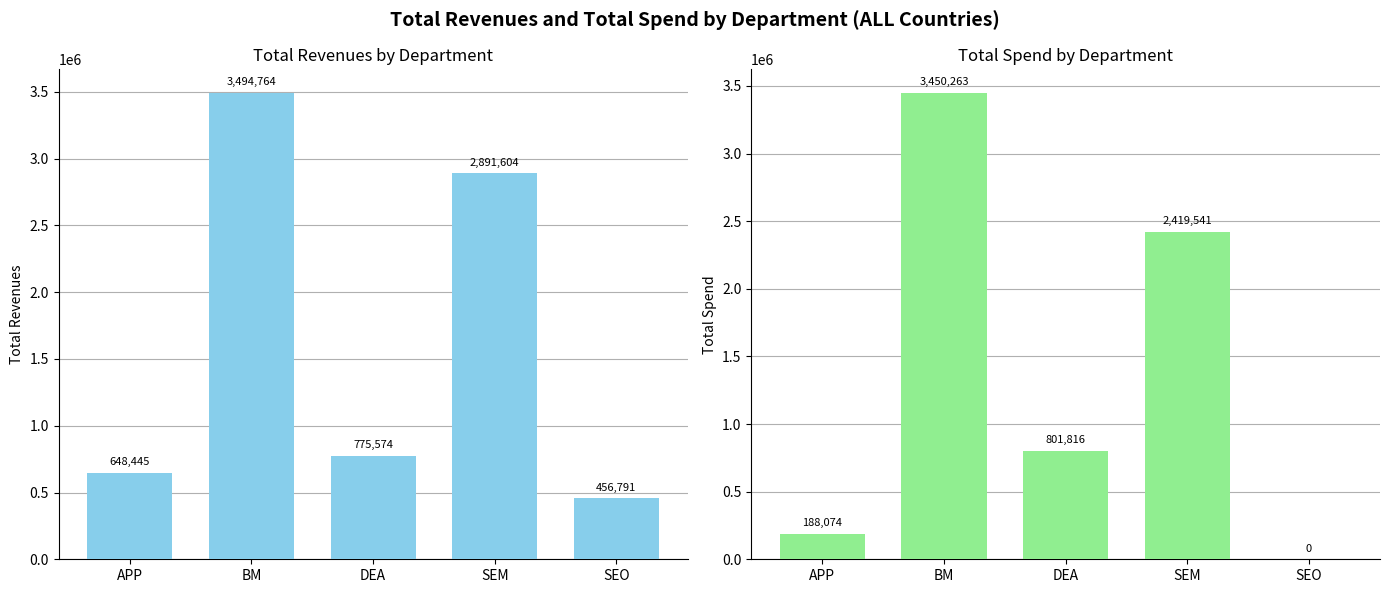

At APP, list the series in order from smallest to largest.

Total Spend, Total Revenues